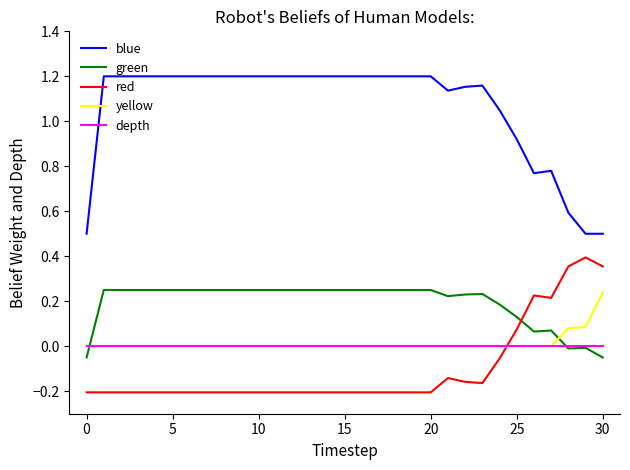

Which series has the largest total across all categories?

blue